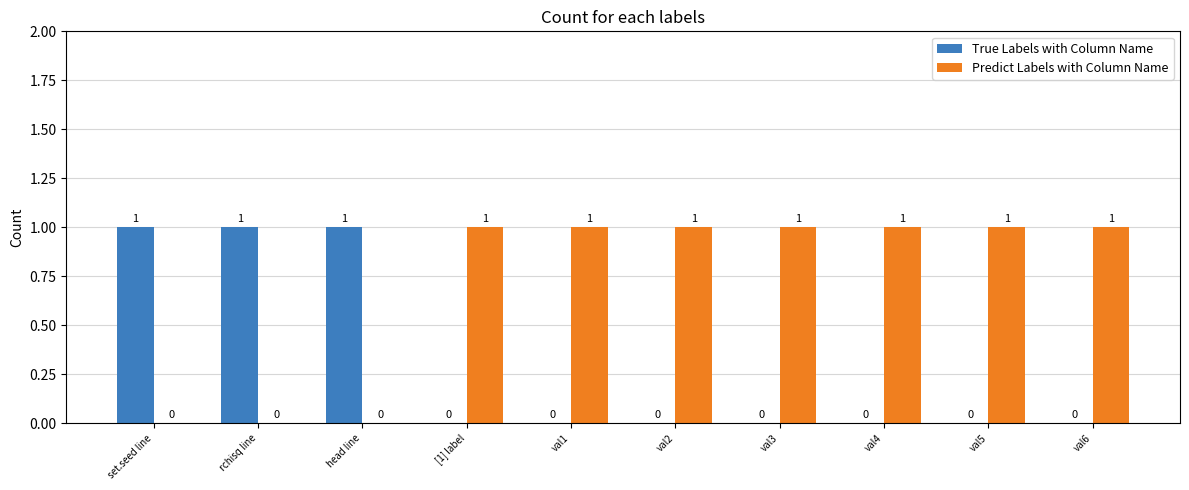

How many groups of bars are there?

10